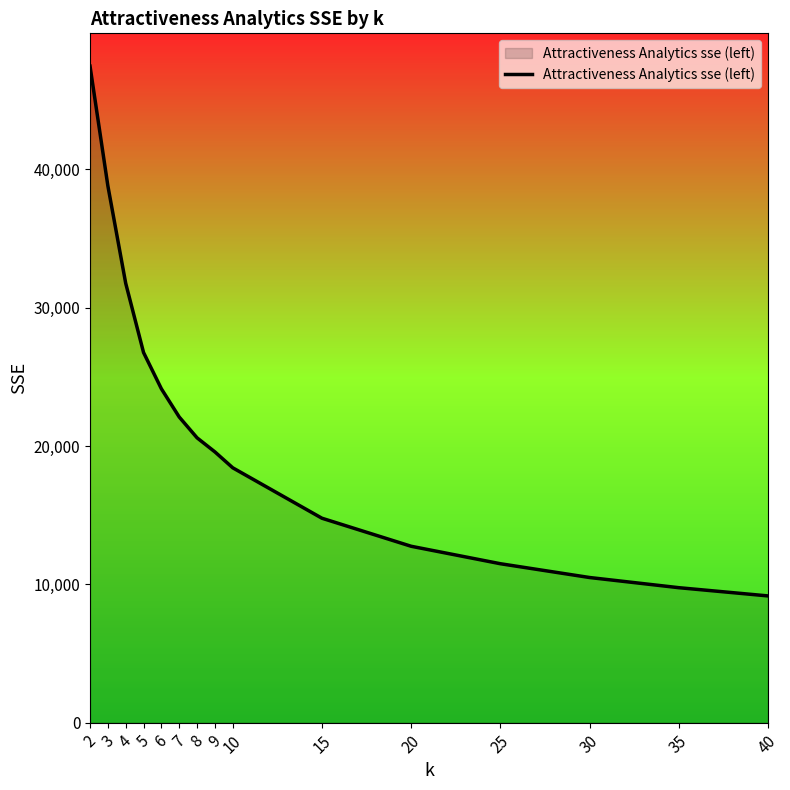

The chart shows a value of 38807.4 at 3. True or false?

True